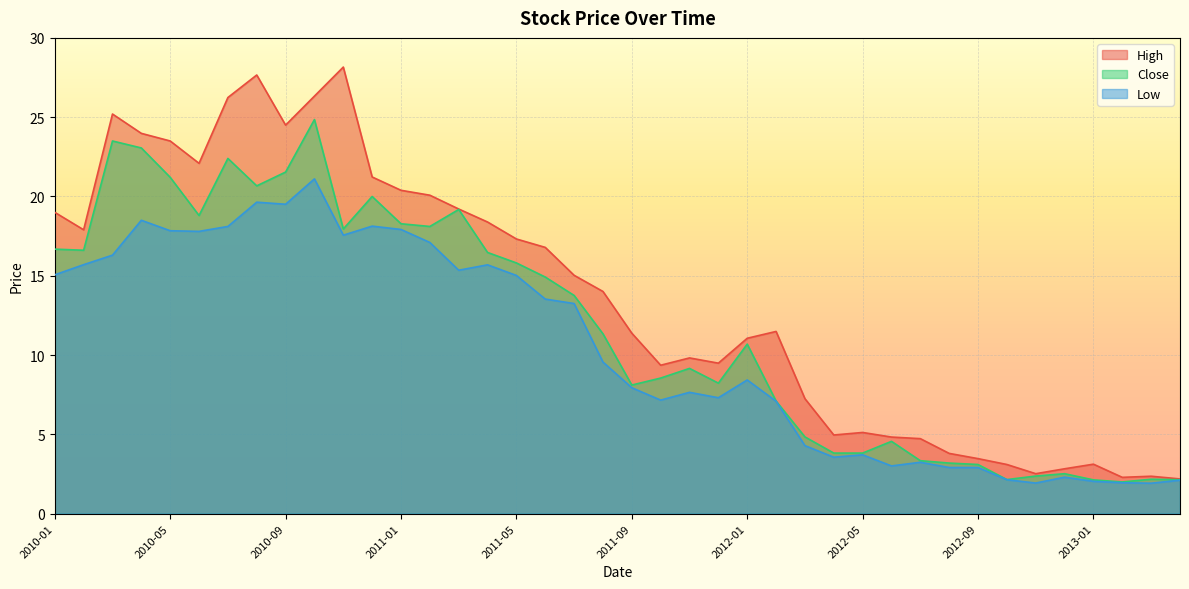

Where is High nearest to the value 15?

2011-07